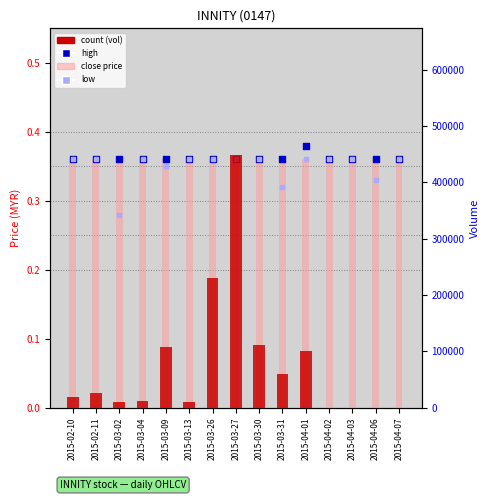

At which category is the sum across all series the highest?

2015-03-27